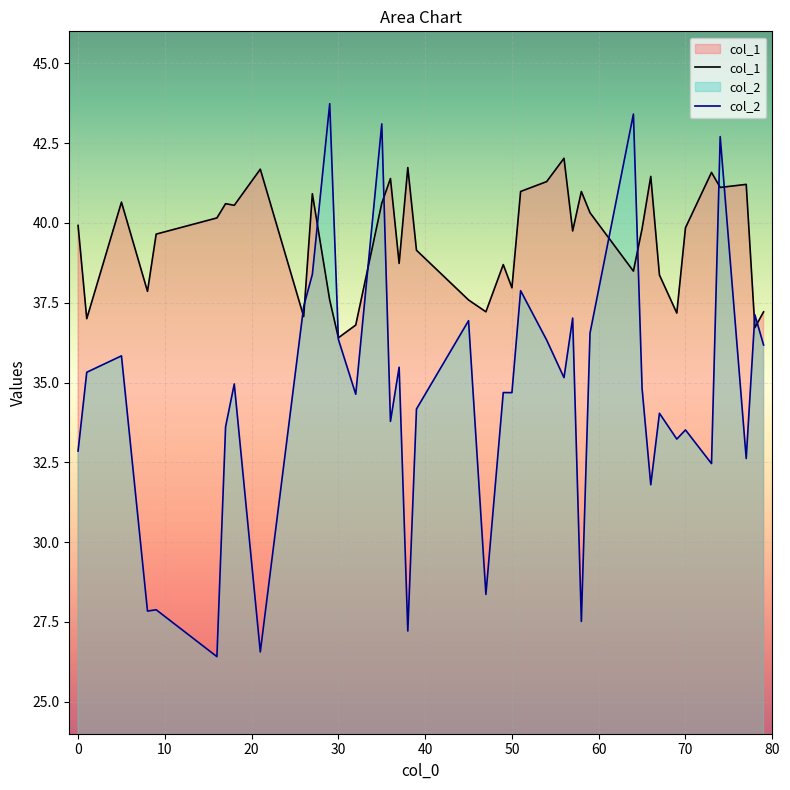

Which series has the largest range (max minus min)?

col_2